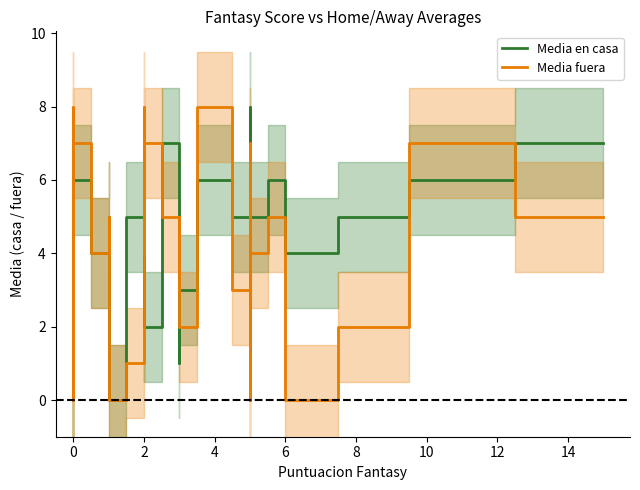

How many series are shown in this chart?

2